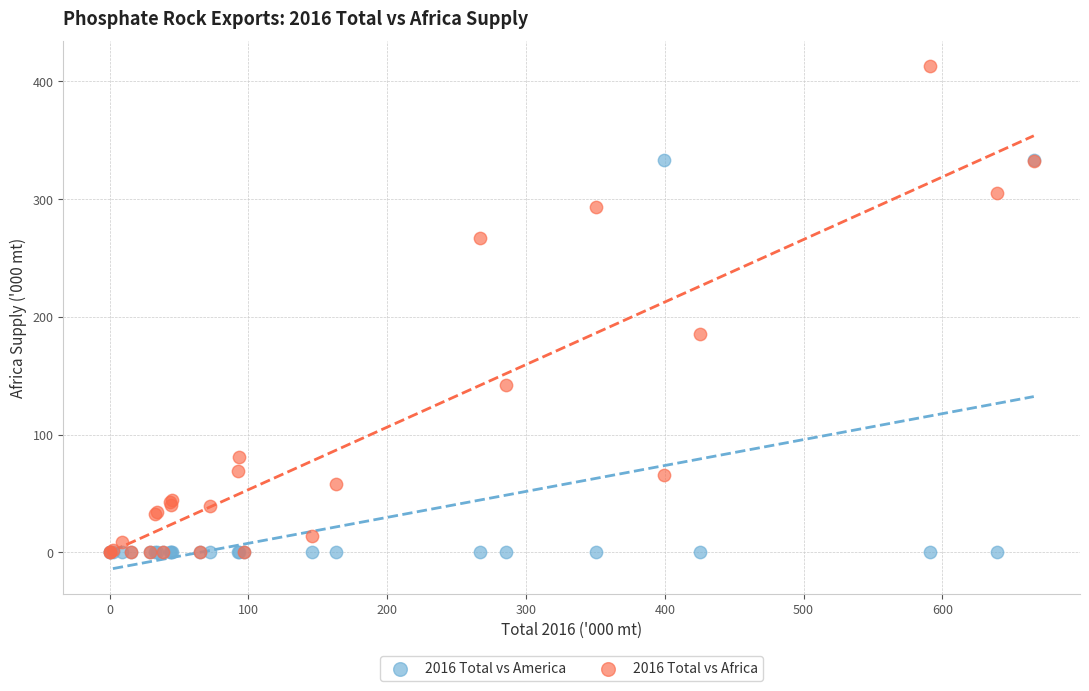

Across all series, what Y value is closest to 206?

185.2